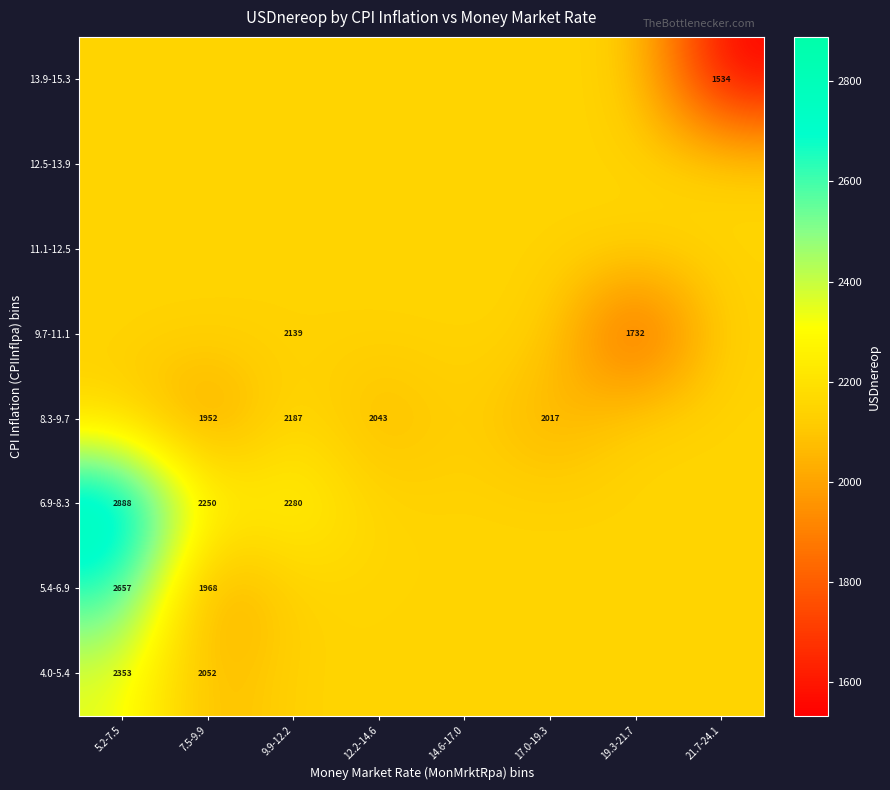

Is the value of 9.7-11.1 at 14.6-17.0 greater than the value of 5.4-6.9 at 5.2-7.5?

No